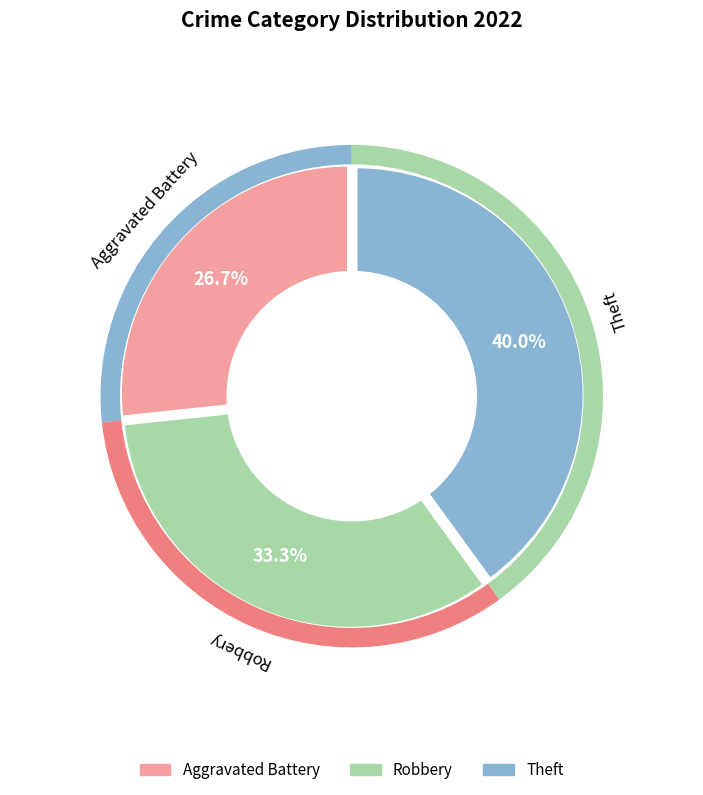

How many segments does this pie chart have?

3